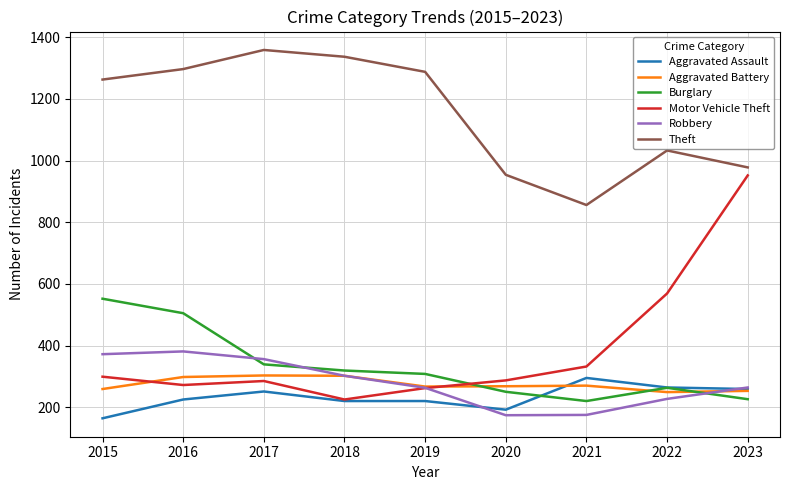

What is the difference between the second highest and minimum values in the Robbery series?

198